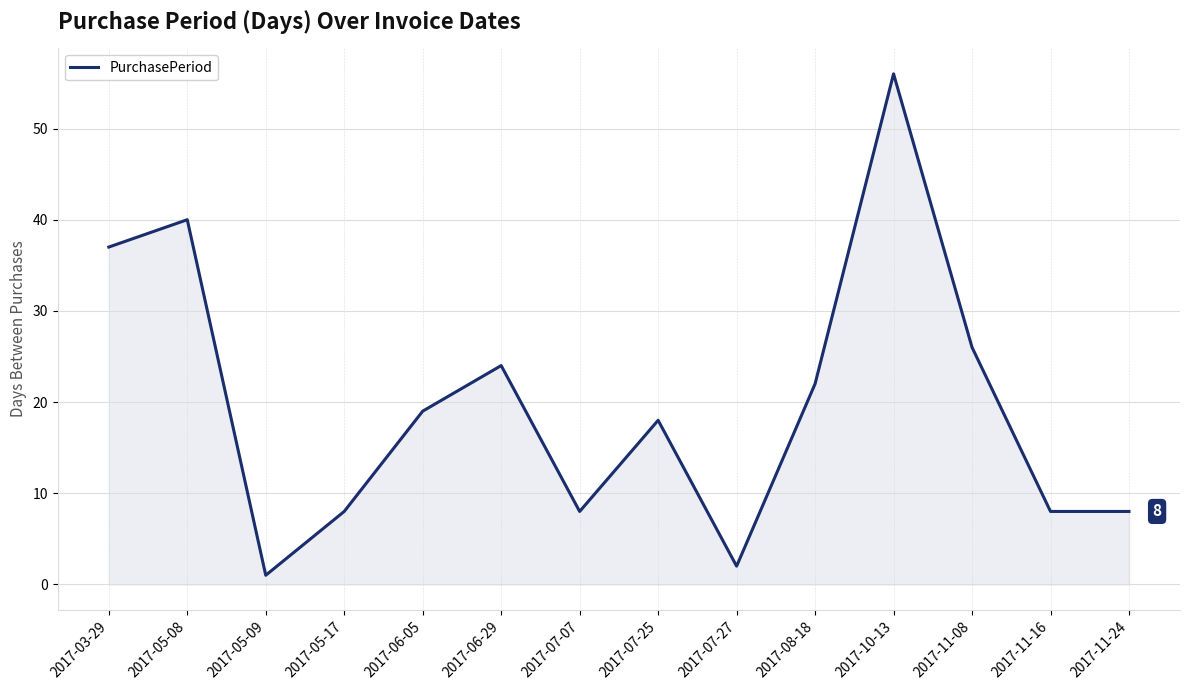

What is the sum of the values at 2017-06-05 and 2017-08-18?

41